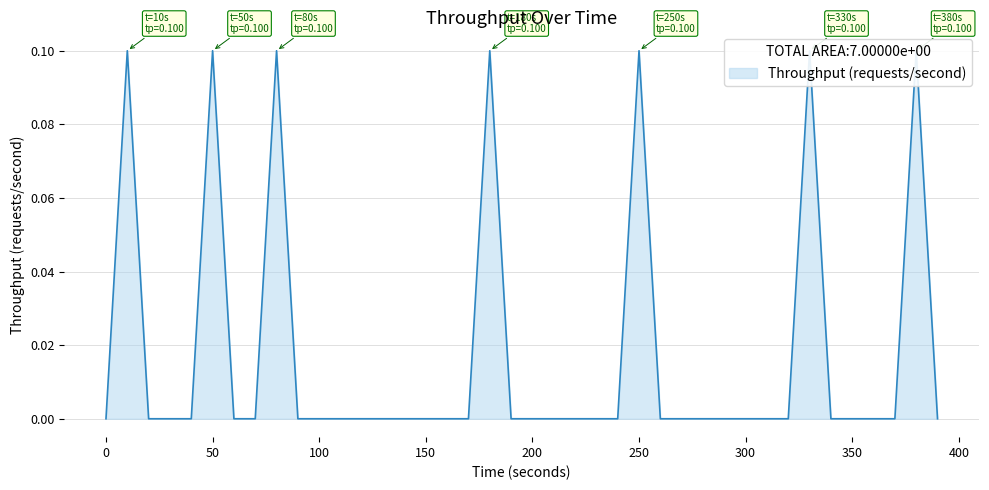

The chart shows a value of 0.1 at 360. True or false?

False